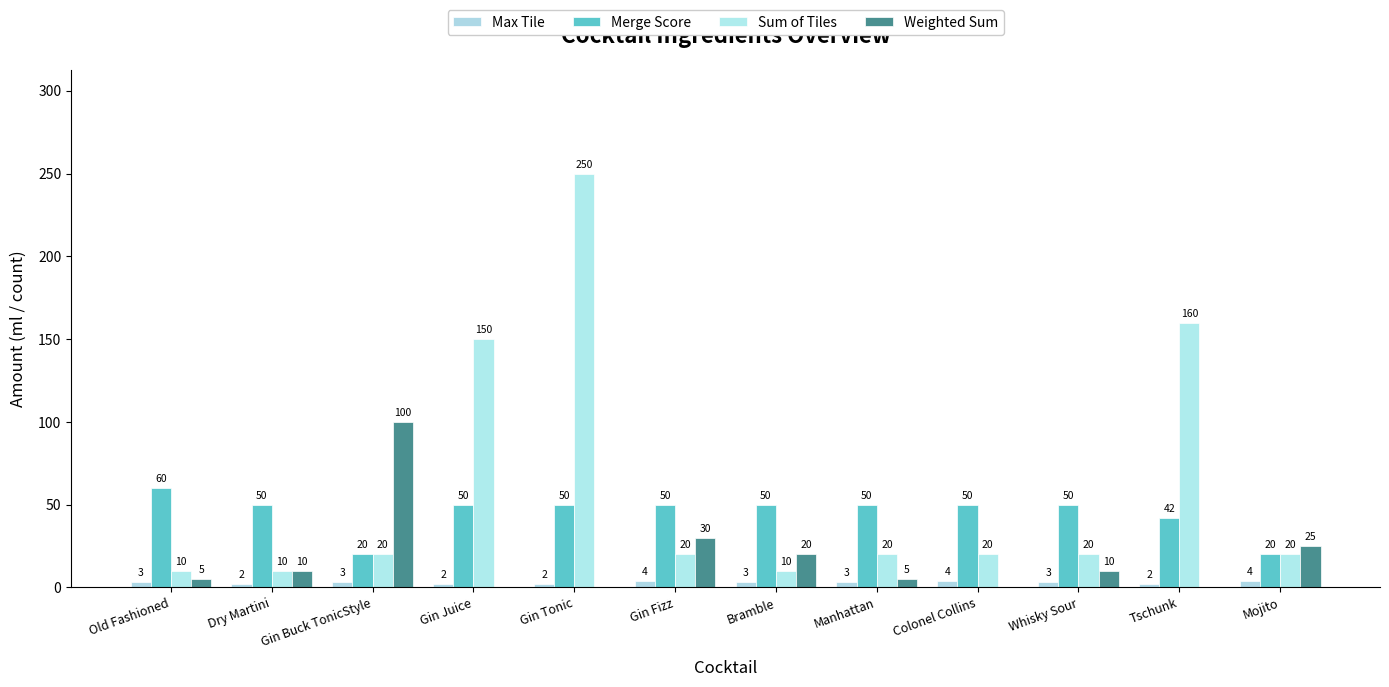

What is the average value of the Max Tile series?

3